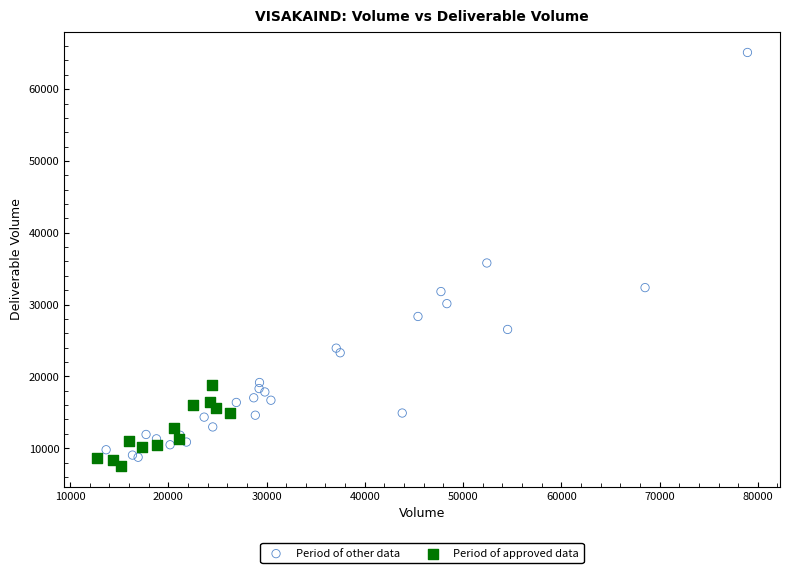

What are all the series names shown in the legend?

Period of other data, Period of approved data